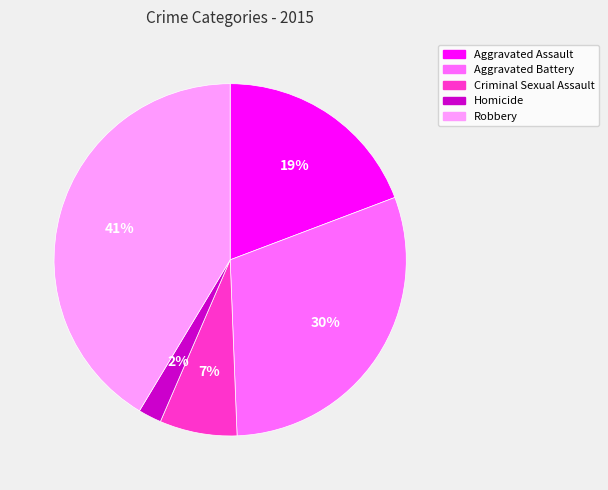

To the nearest percent, what percentage of the pie is Aggravated Battery?

30%